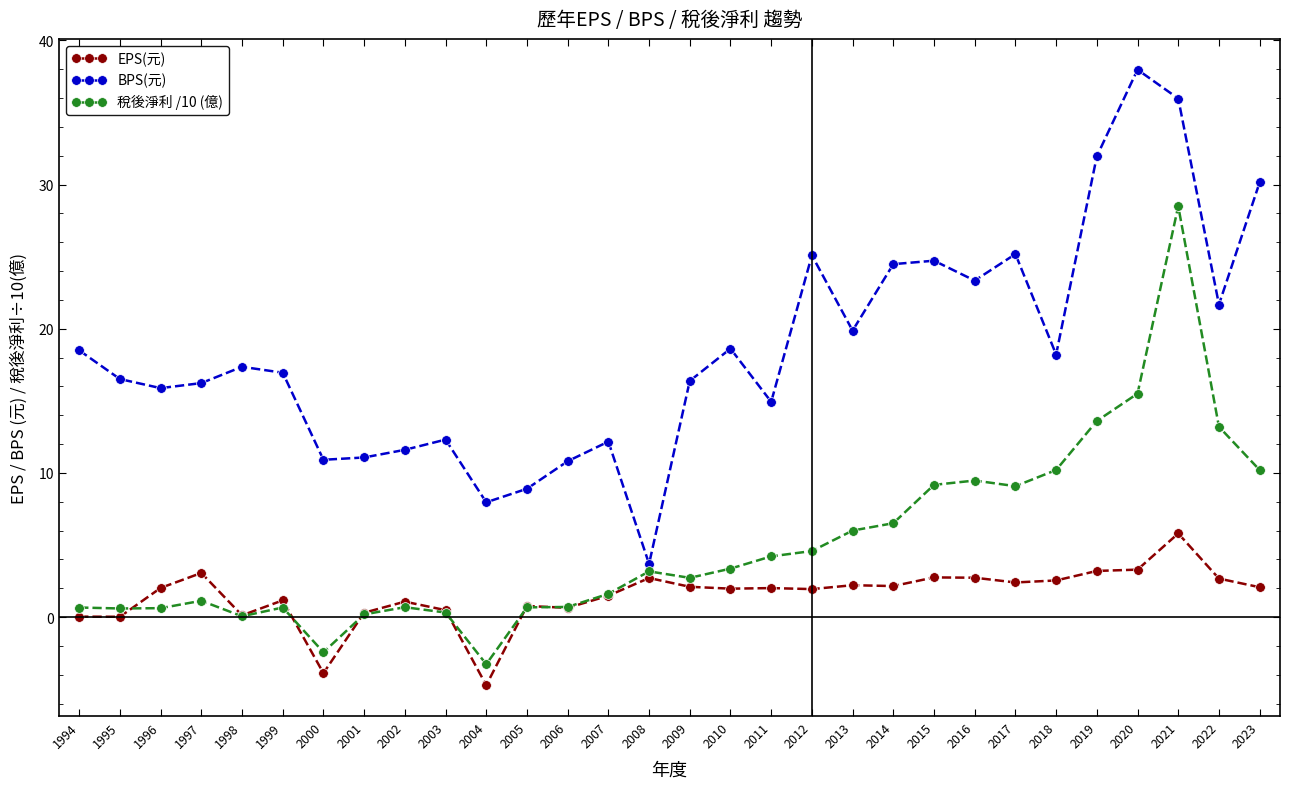

How many times do 稅後淨利 /10 (億) and EPS(元) cross each other?

6